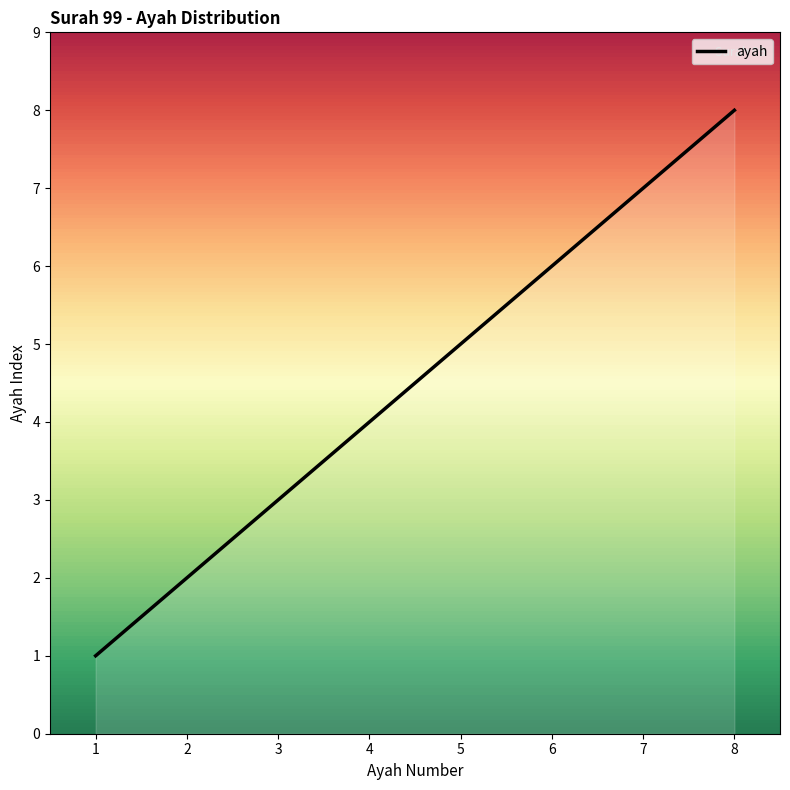

What is the maximum value shown in the chart?

8